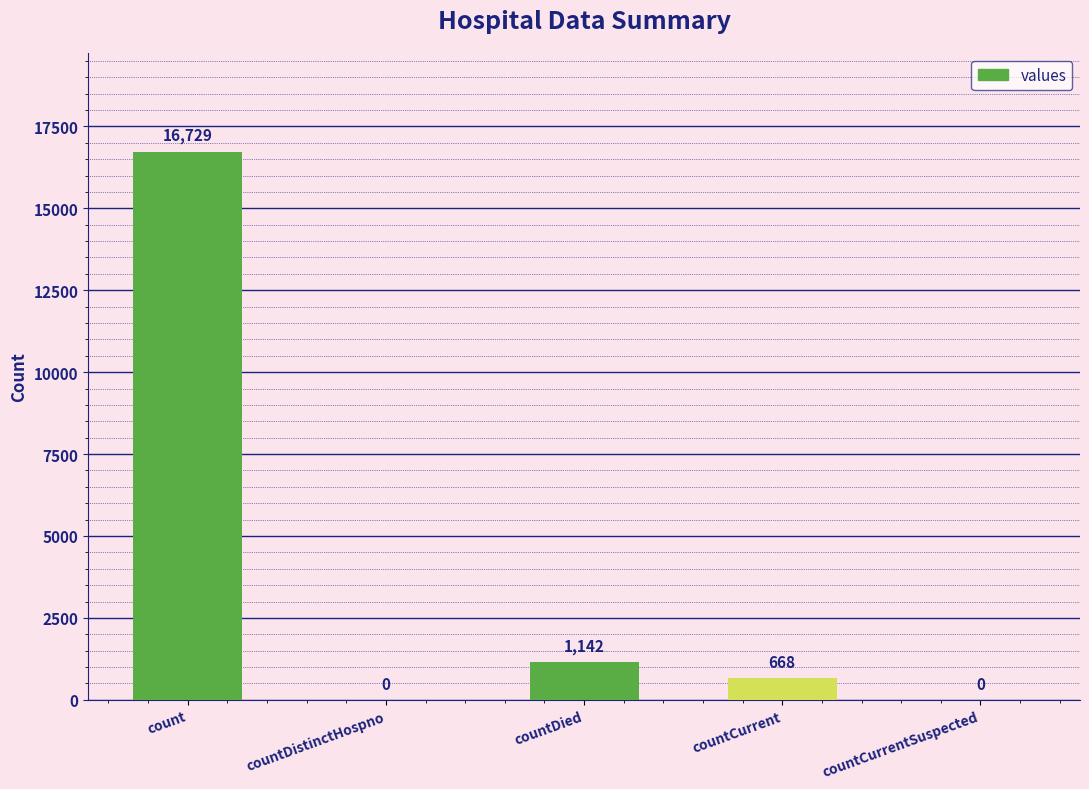

What is the change in value from count to countDied?

-15587